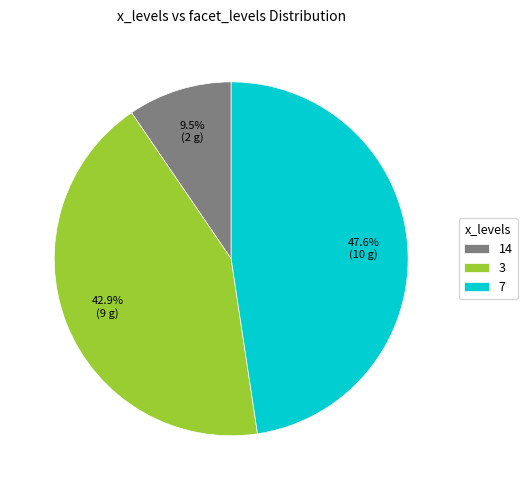

Does any single category account for the majority?

No